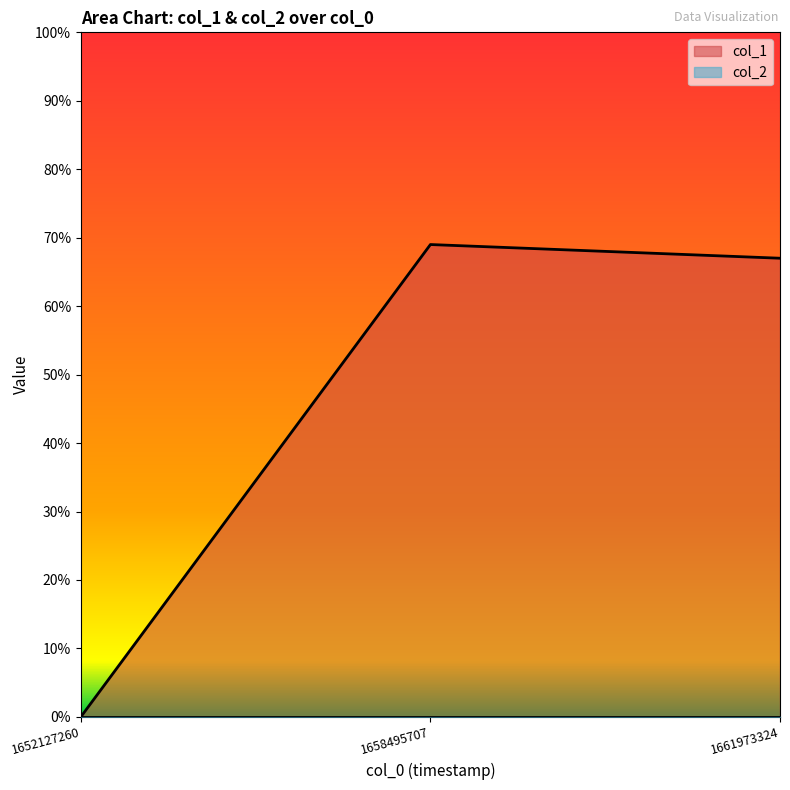

Reading left to right, what are all the values shown in this chart?

1652127260=0	1658495707=69	1661973324=67